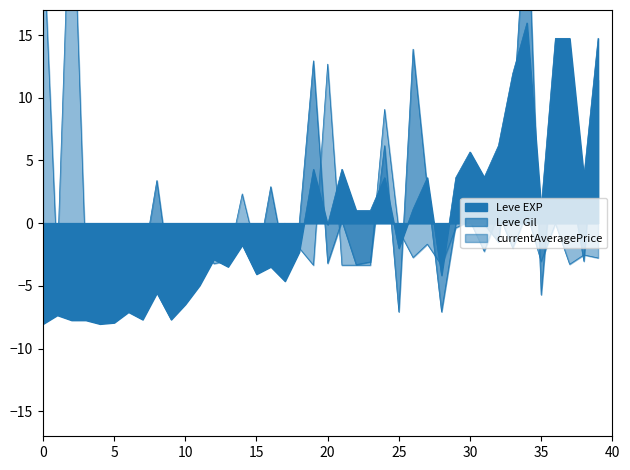

What is the approximate value of Leve EXP at 1?

-7.3